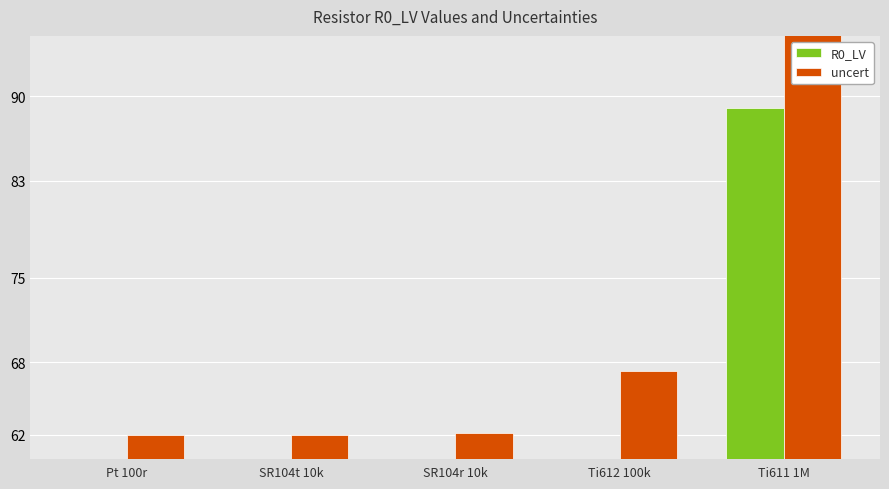

At SR104r 10k, list the series in order from largest to smallest.

uncert, R0_LV